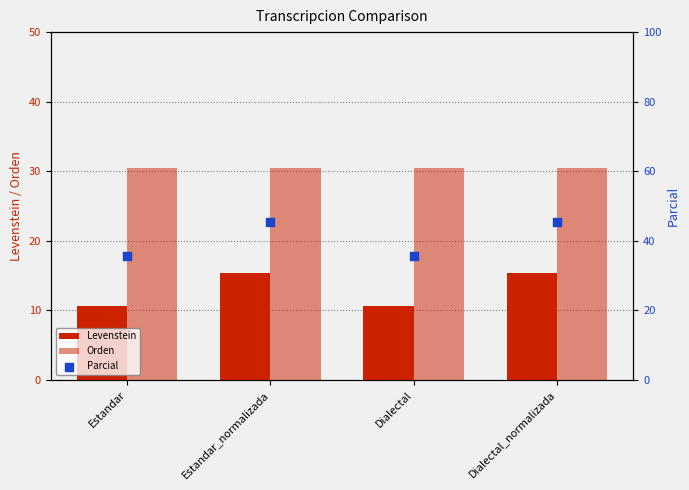

What are all the series names shown in the legend?

Levenstein, Orden, Parcial